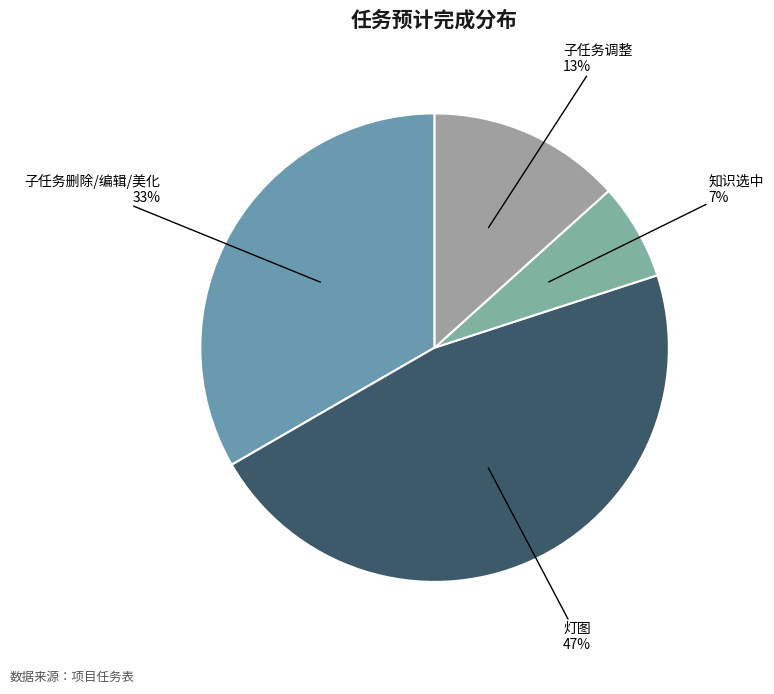

The 子任务调整 slice represents 13% of the pie. True or false?

True